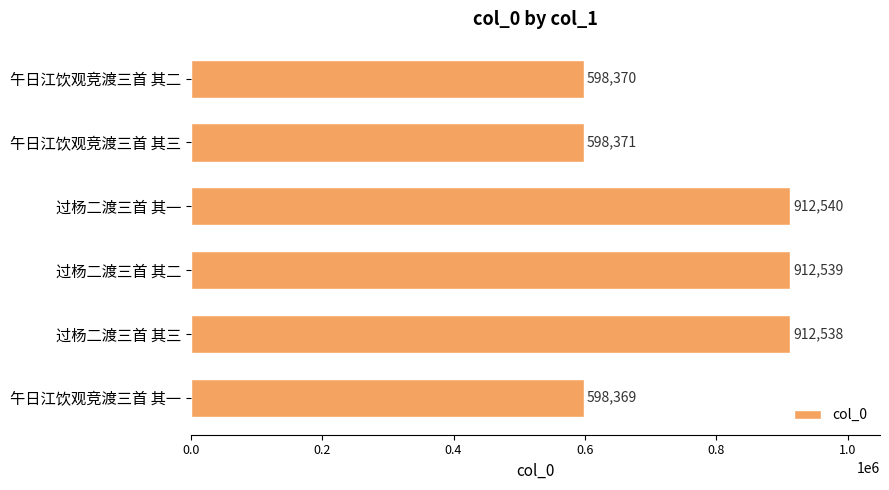

Where is the data nearest to the value 755454?

午日江饮观竞渡三首 其三